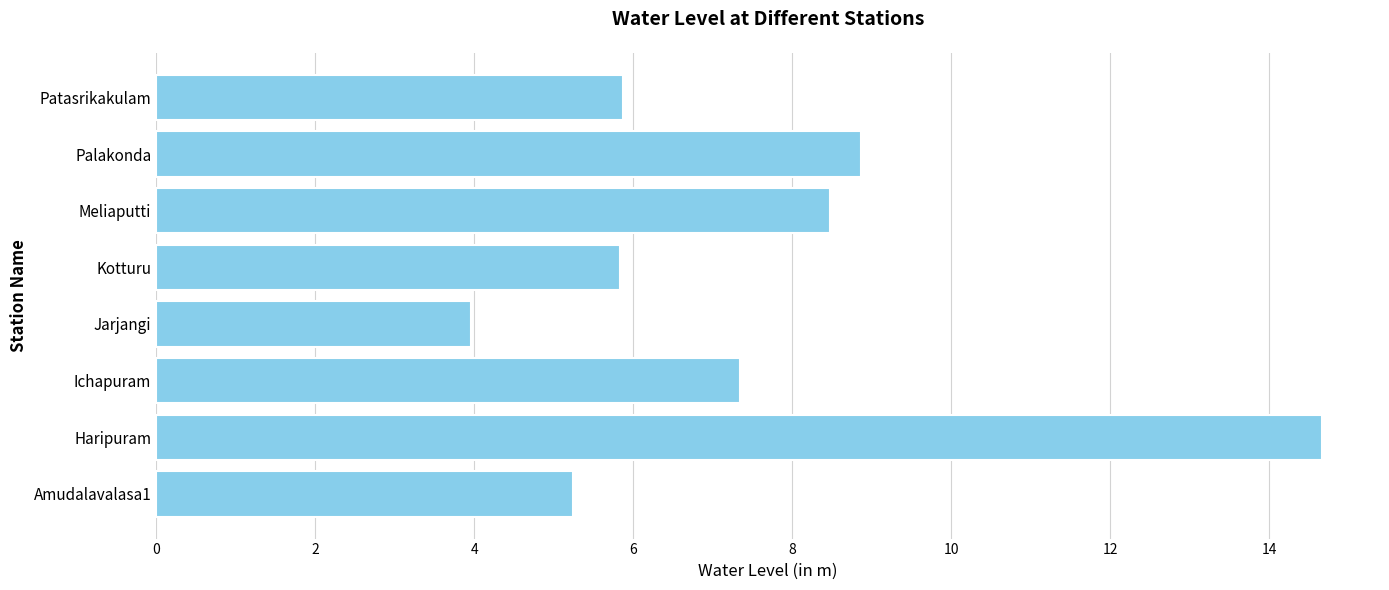

Read the value at Ichapuram.

7.3